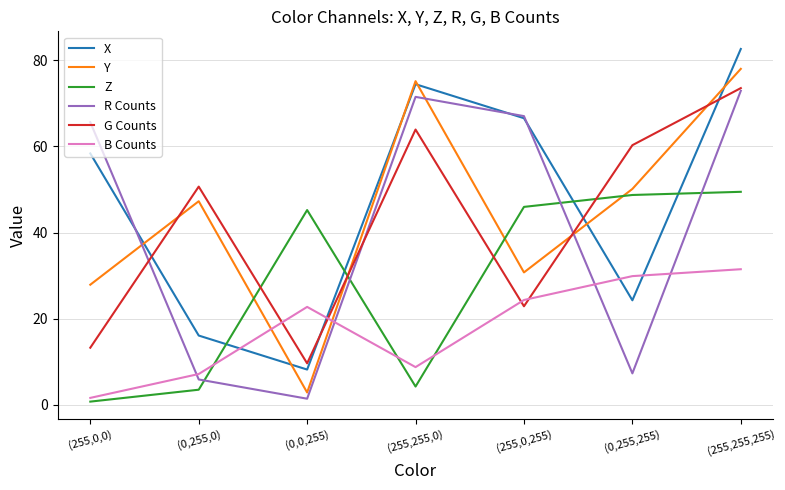

Is the value of G Counts at (0,255,0) greater than the value of B Counts at (0,0,255)?

Yes